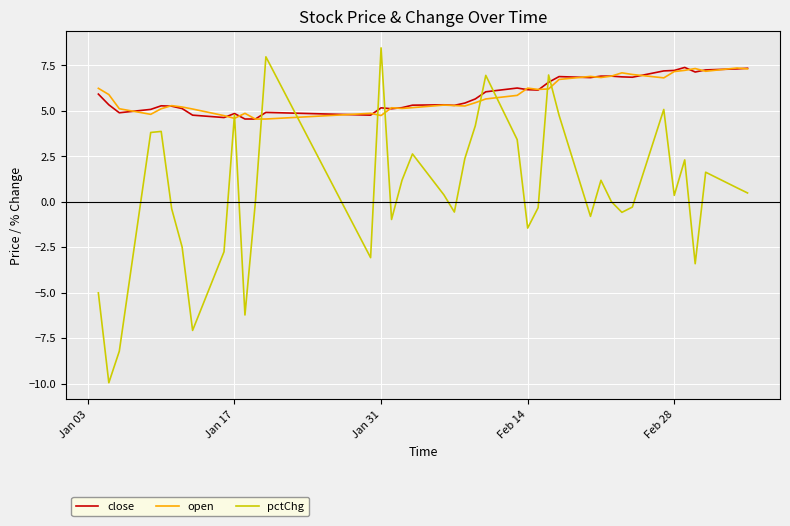

Which series has the widest spread of values?

pctChg